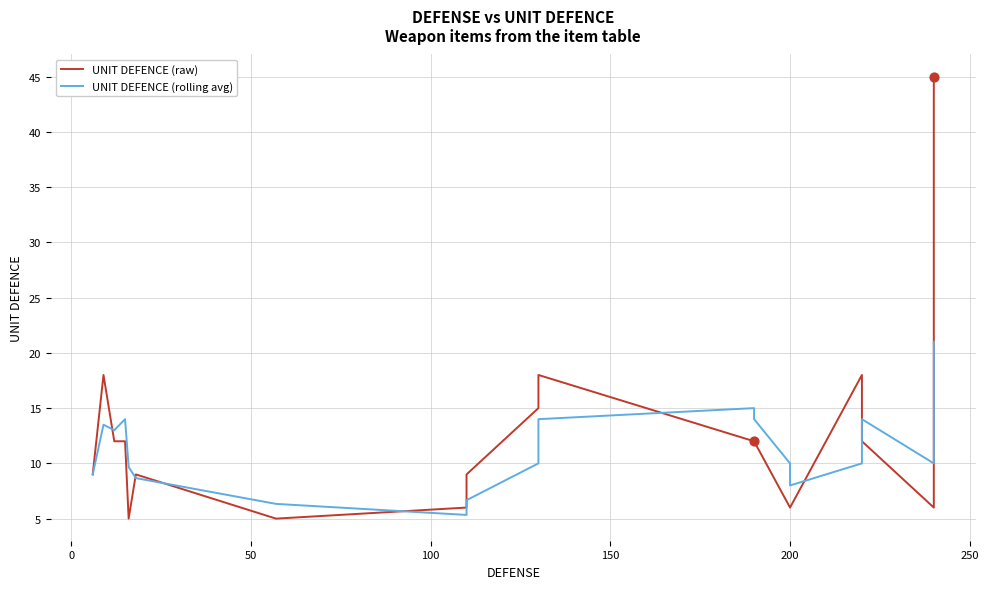

At how many categories does at least one series exceed 16?

4